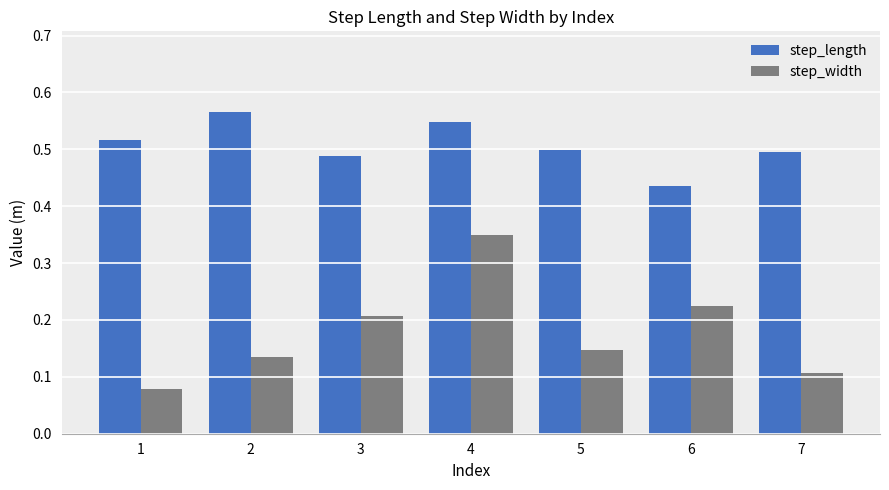

What is the difference between the maximum and minimum values in the step_width series?

0.3